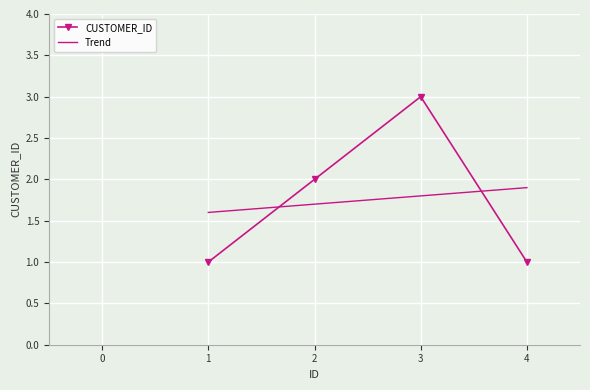

What is the highest value of the CUSTOMER_ID series?

3